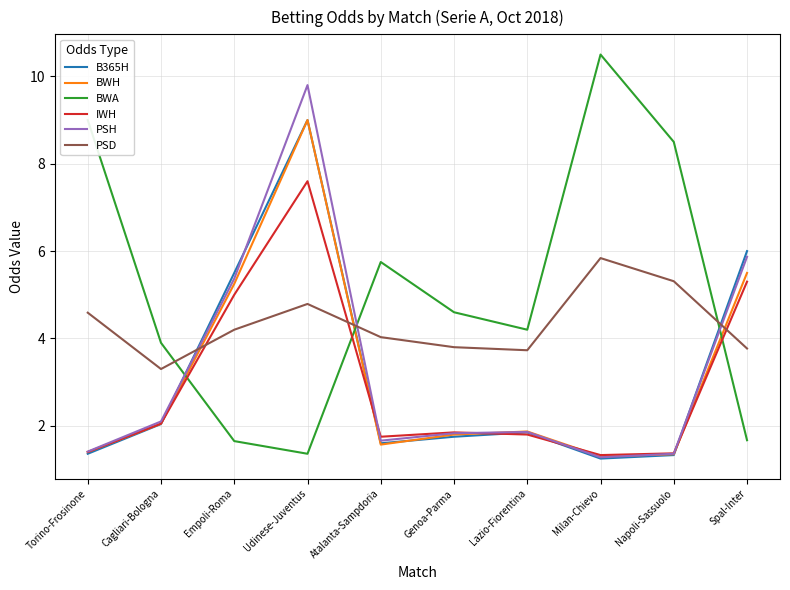

What is the minimum value for BWA?

1.4